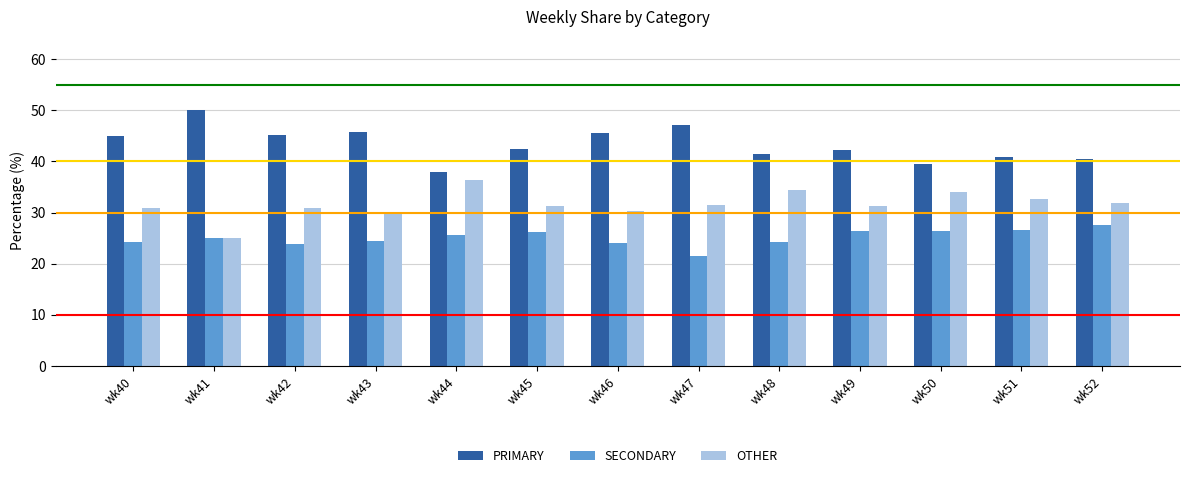

List the series in order of their overall mean, highest first.

PRIMARY, OTHER, SECONDARY